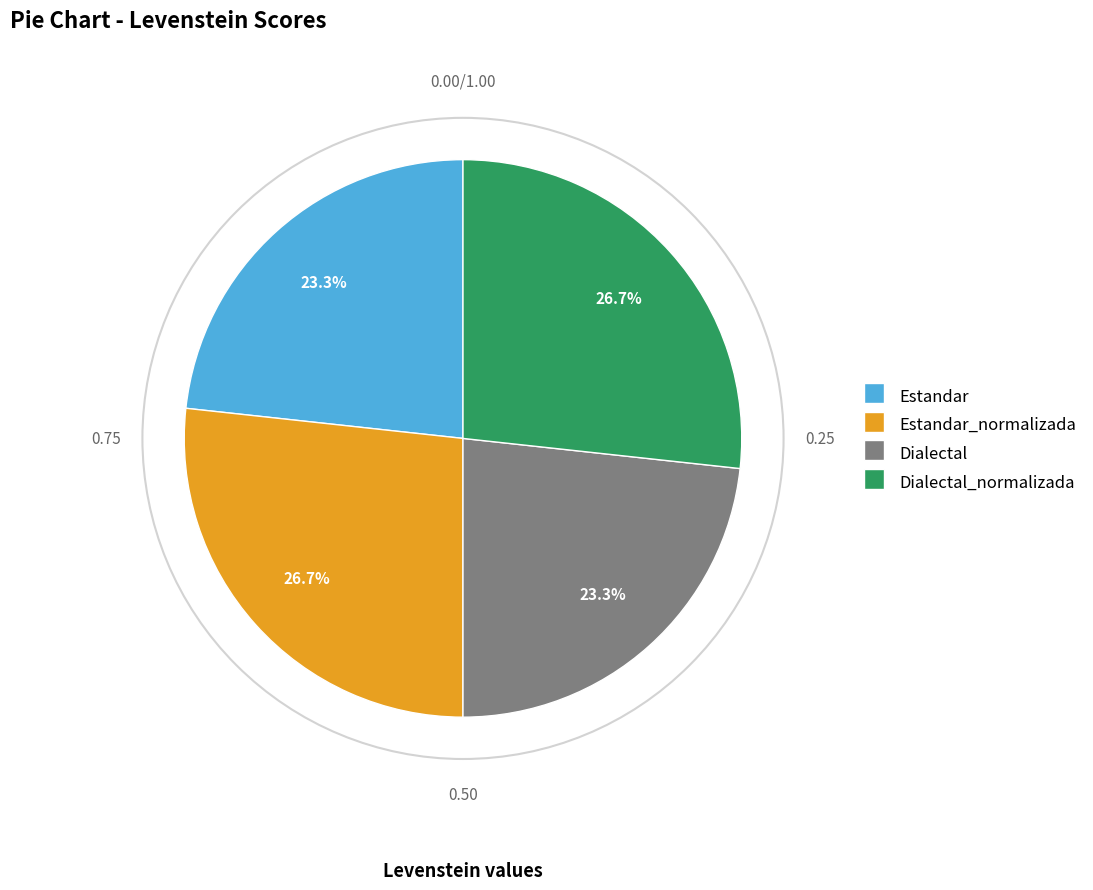

Is there any slice that represents more than half of the pie?

No